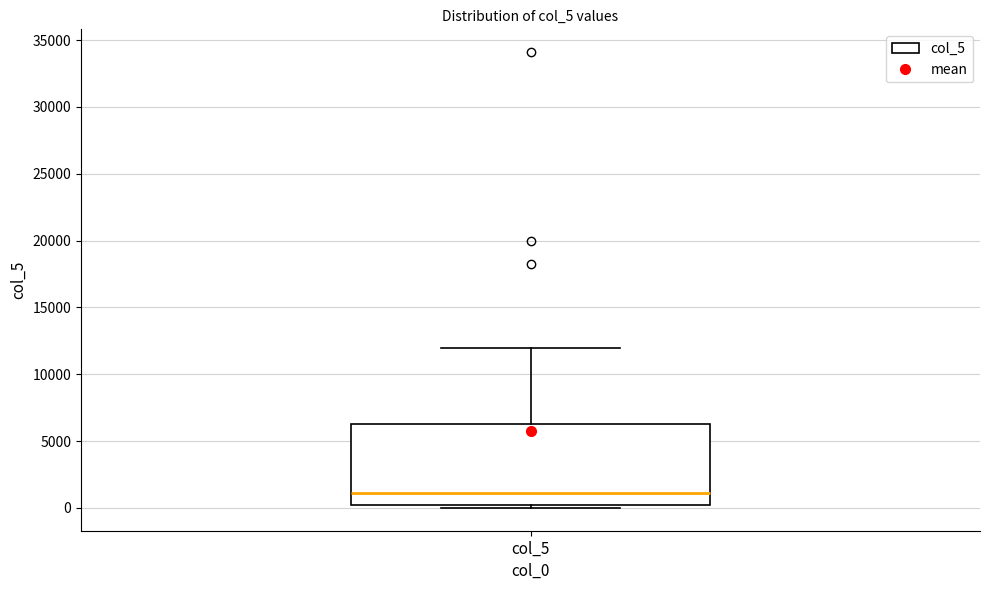

Read this box plot against the y-axis: the position of the median line, the range covered by the box, and the ends of both whiskers. The values are not printed on the chart, so give them approximately, as read against the axis.

median 1000, box 0 to 6500, whiskers 0 (just below the box's lower edge) to 12000